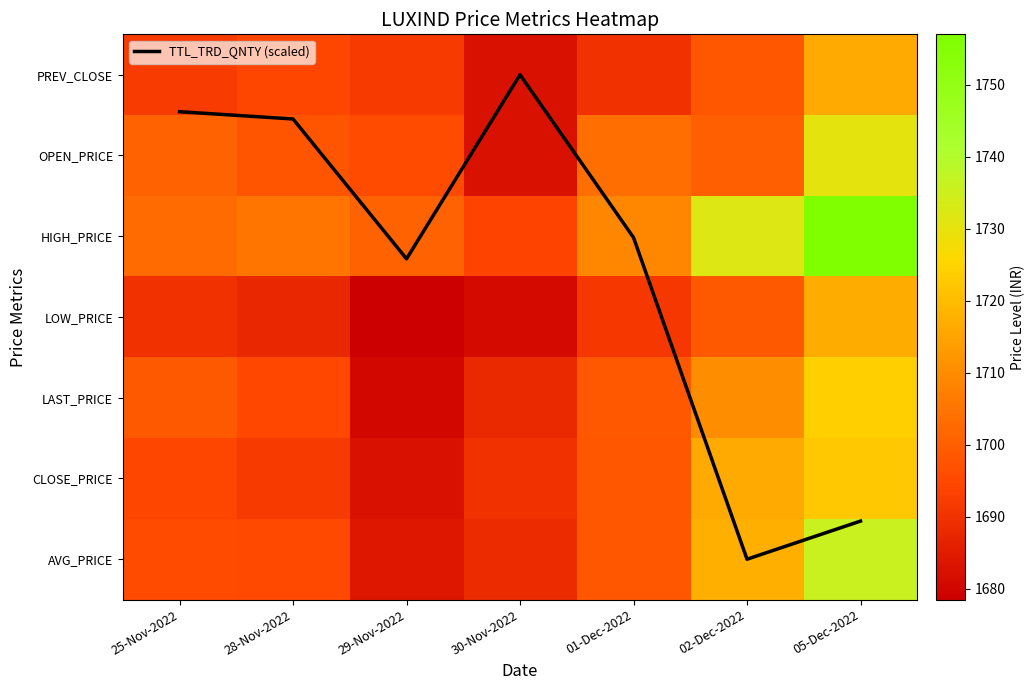

Between 28-Nov-2022 and 01-Dec-2022, which series saw the biggest shift?

CLOSE_PRICE